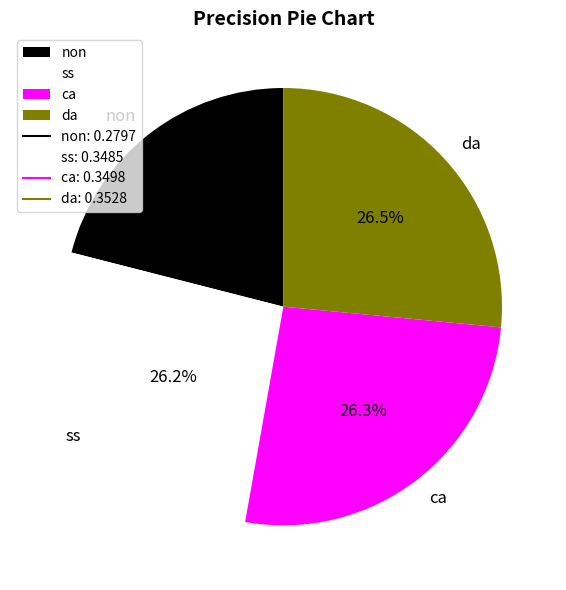

Is it true that ss is 26% of the pie?

True